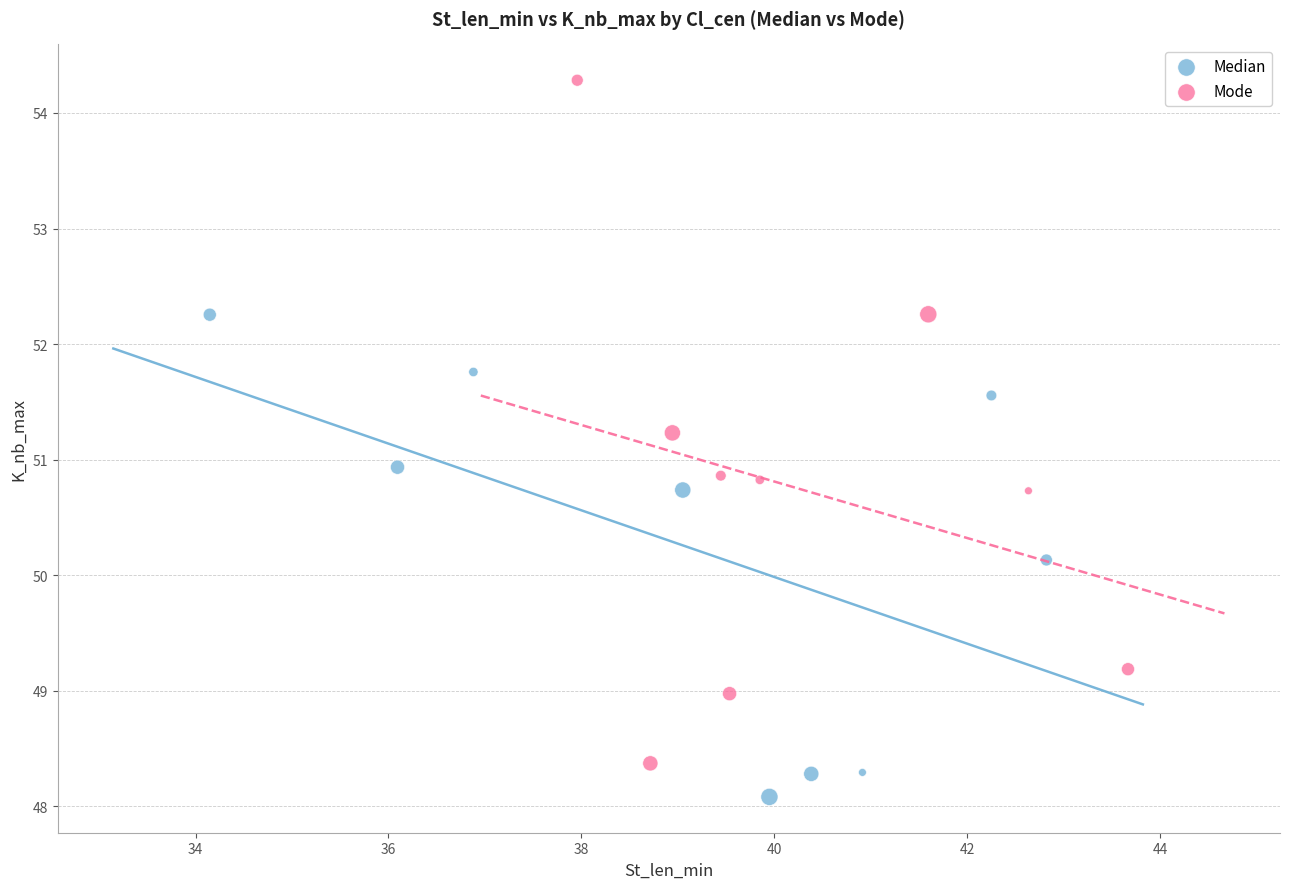

Which series has the widest spread of Y values?

Mode